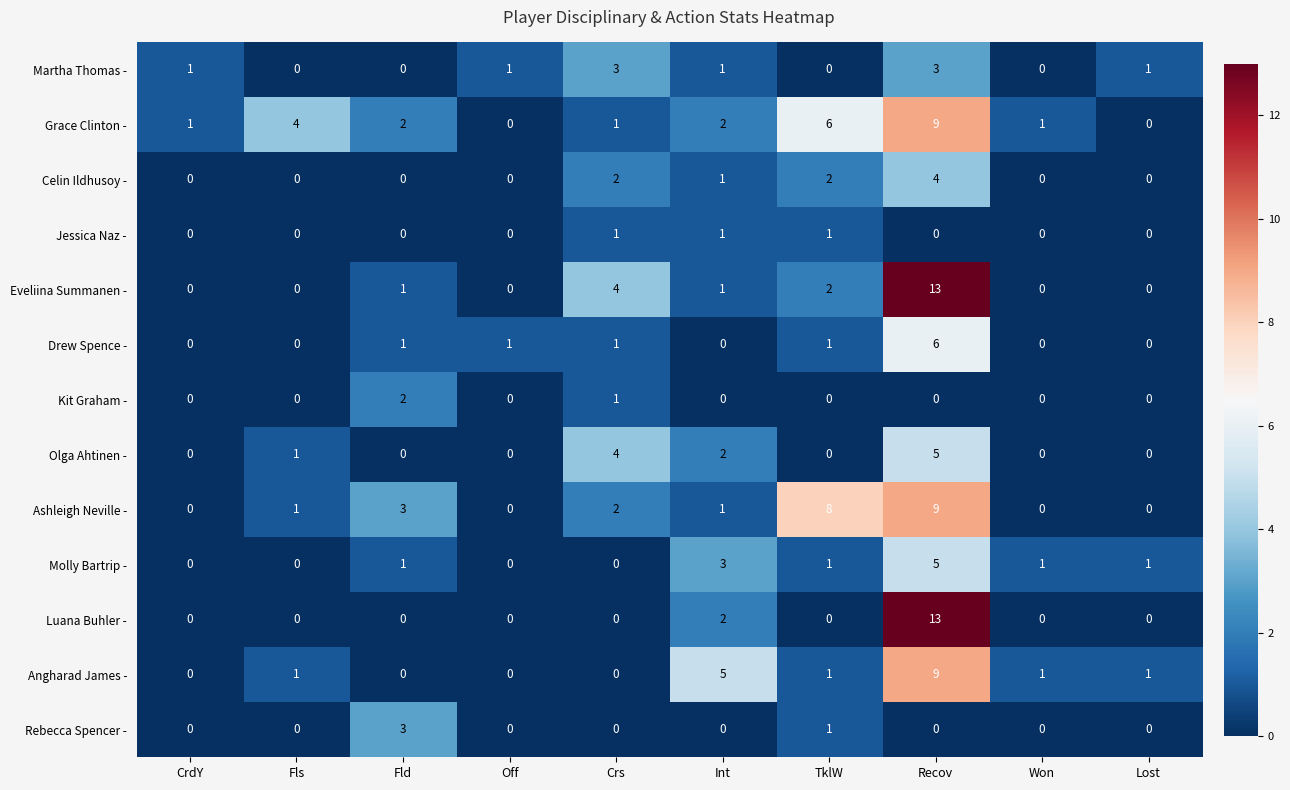

What is the maximum value shown in the chart?

13